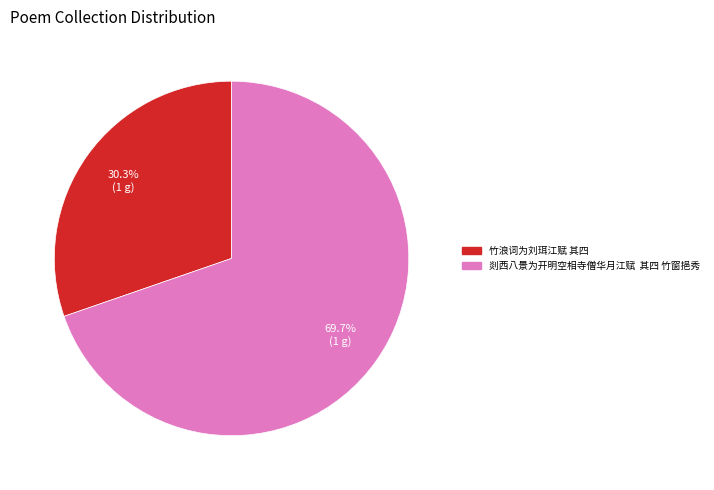

True or false: 竹浪词为刘珥江赋 其四 accounts for 23% of the total.

False